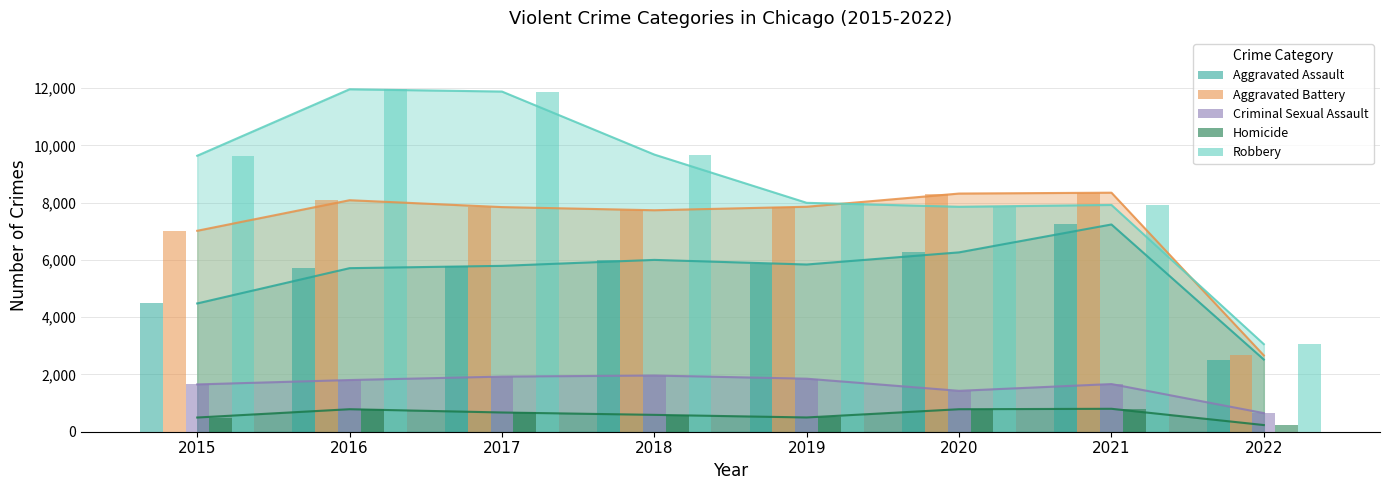

What is the total value across all series at 2020?

24652